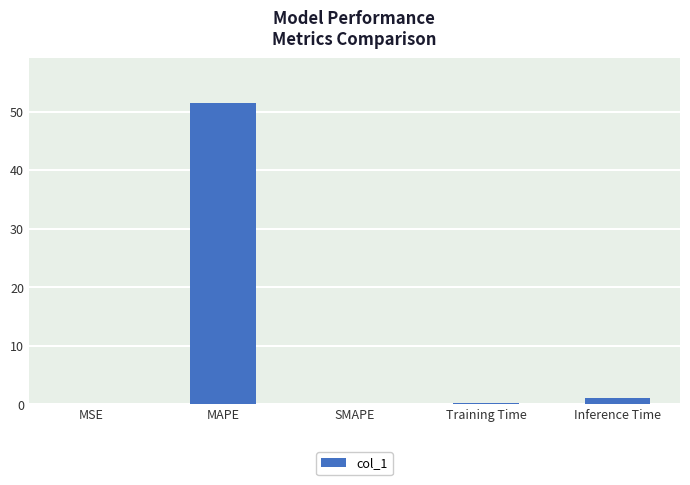

Count the number of data series in this chart.

1